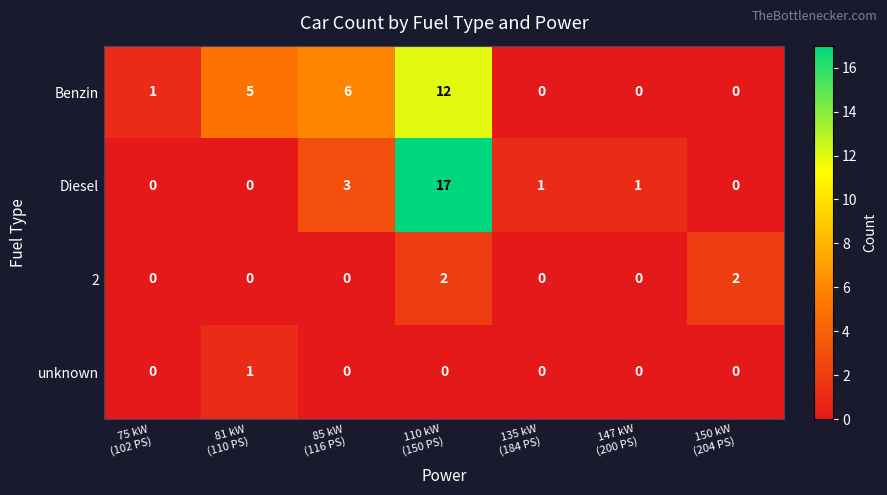

Which series has the largest range (max minus min)?

Diesel